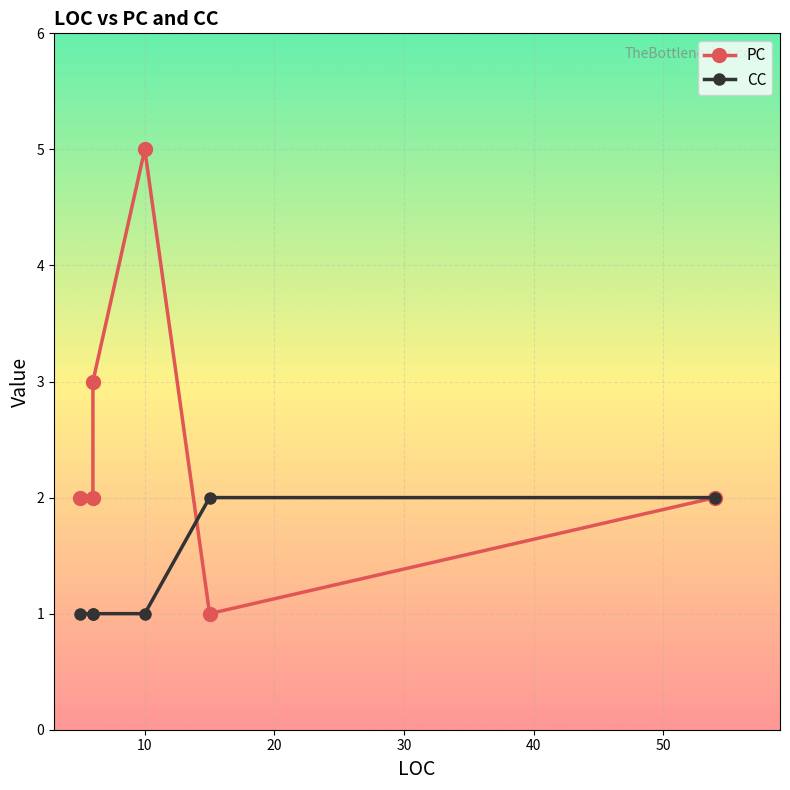

Is this an area chart (filled region under the line)?

No